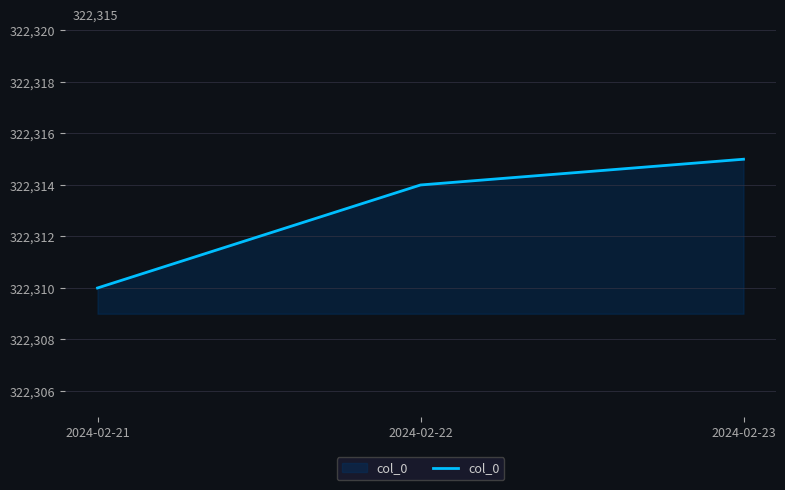

What is the average value?

322313